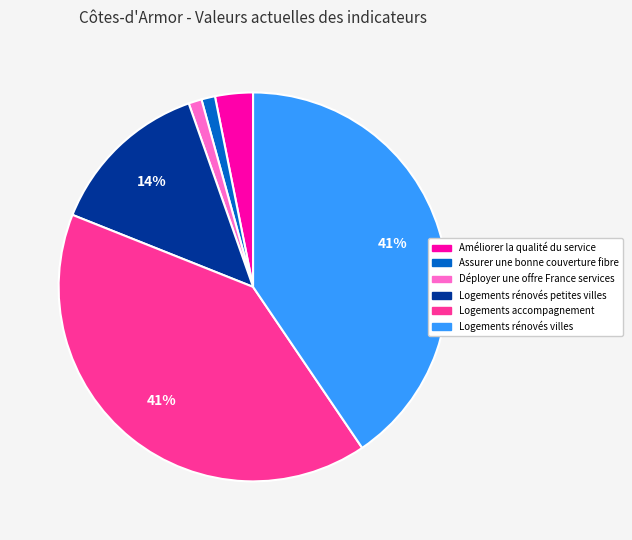

What is the ratio of the value at Logements rénovés villes to the value at Logements accompagnement?

1.0